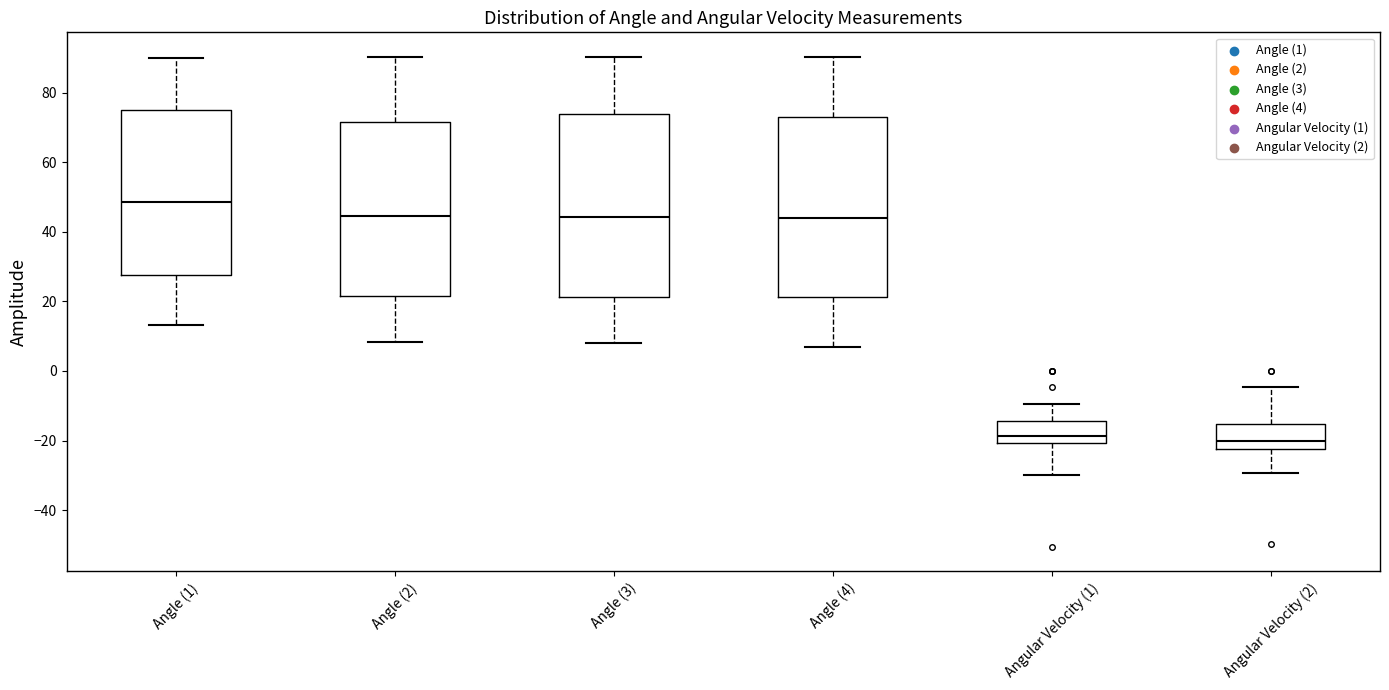

Reading left to right, read every box against the y-axis: the position of its median line, the range the box covers, and the ends of its whiskers. The values are not printed on the chart, so give them approximately, as read against the axis.

Angle (1): median 48, box 28 to 74, whiskers 14 to 90
Angle (2): median 44, box 22 to 72, whiskers 8 to 90
Angle (3): median 44, box 22 to 74, whiskers 8 to 90
Angle (4): median 44, box 22 to 72, whiskers 6 to 90
Angular Velocity (1): median -18, box -20 to -14, whiskers -30 to -10
Angular Velocity (2): median -20, box -22 to -16, whiskers -30 to -4